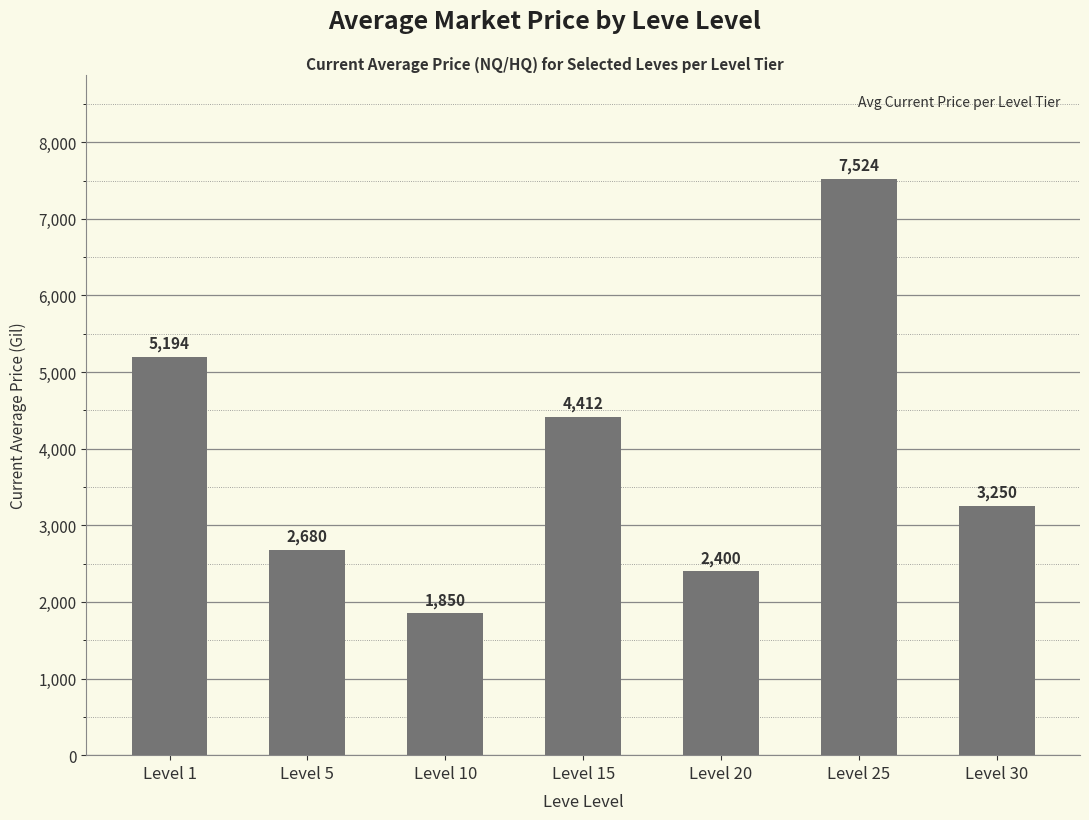

What is the value of the 1st bar from the left?

5194.5